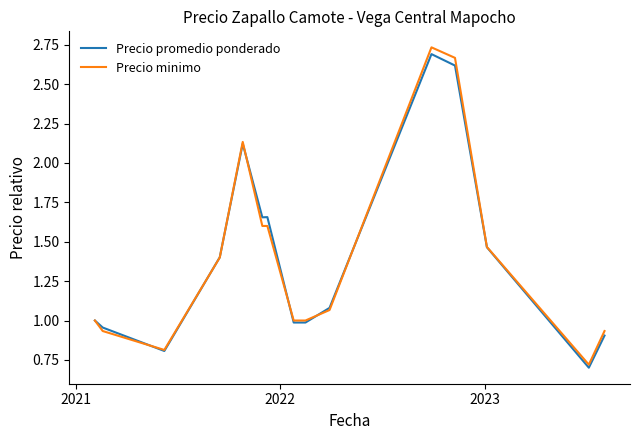

Is this an area chart (filled region under the line)?

No